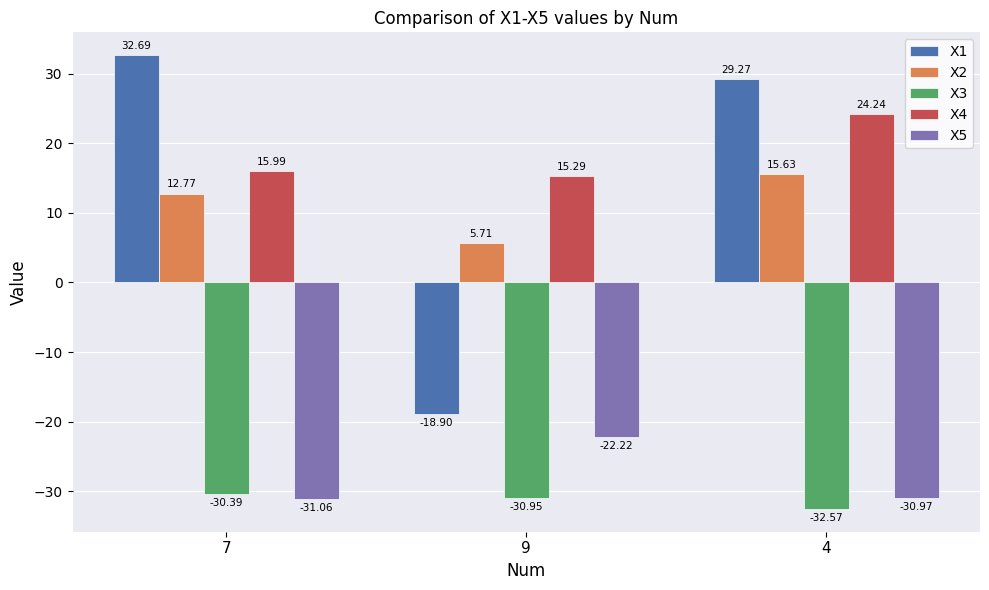

What is the sum of the X4 values at 9 and 7?

31.3